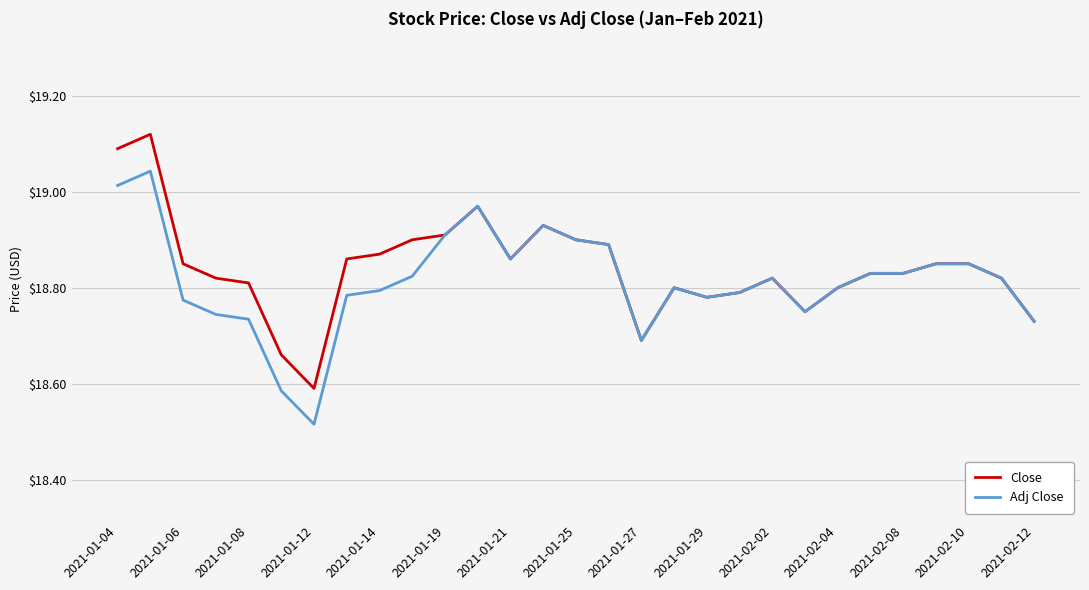

Rank the series by their maximum value, from lowest to highest.

Adj Close, Close